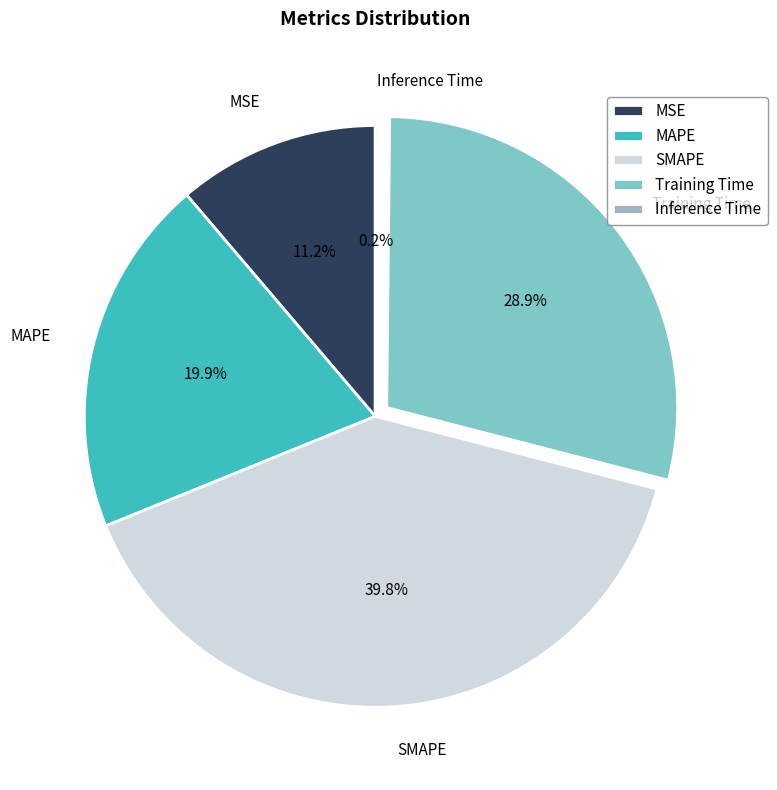

Is MSE the majority of the pie?

No